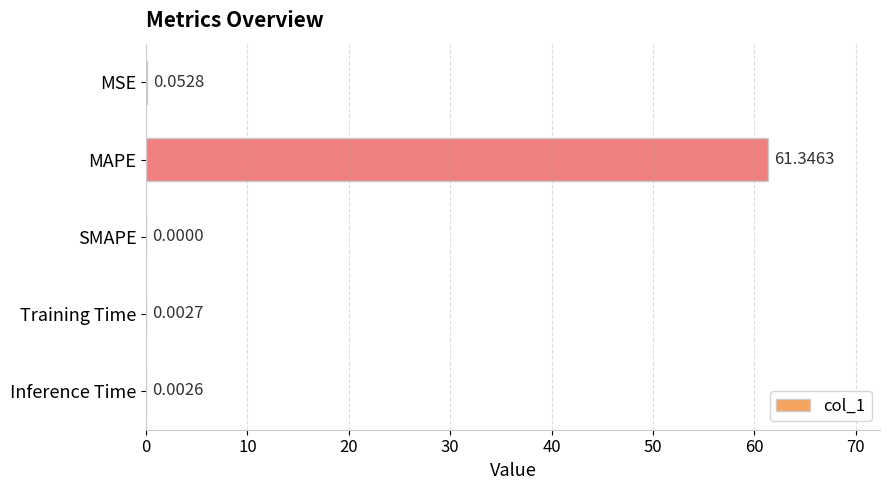

Which category has the highest value across all series?

MAPE